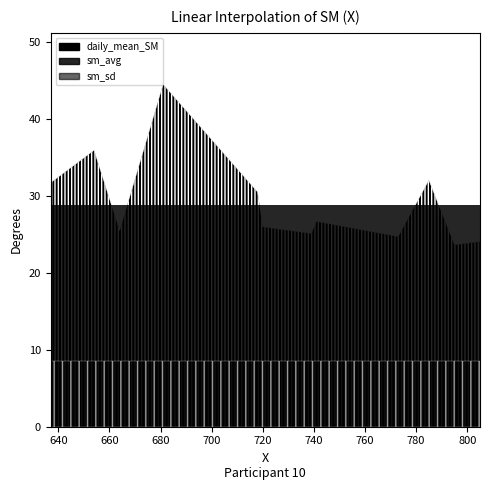

What position from the left is 739?

10